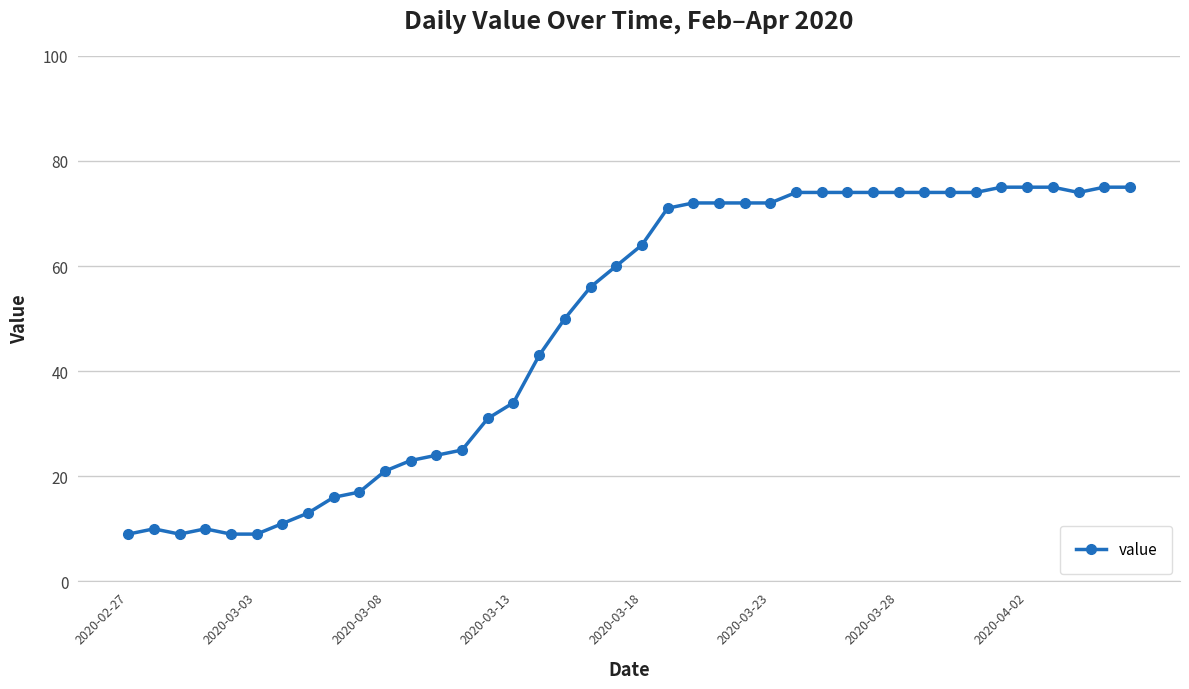

True or false: the data has more than 1 interior local peaks.

True